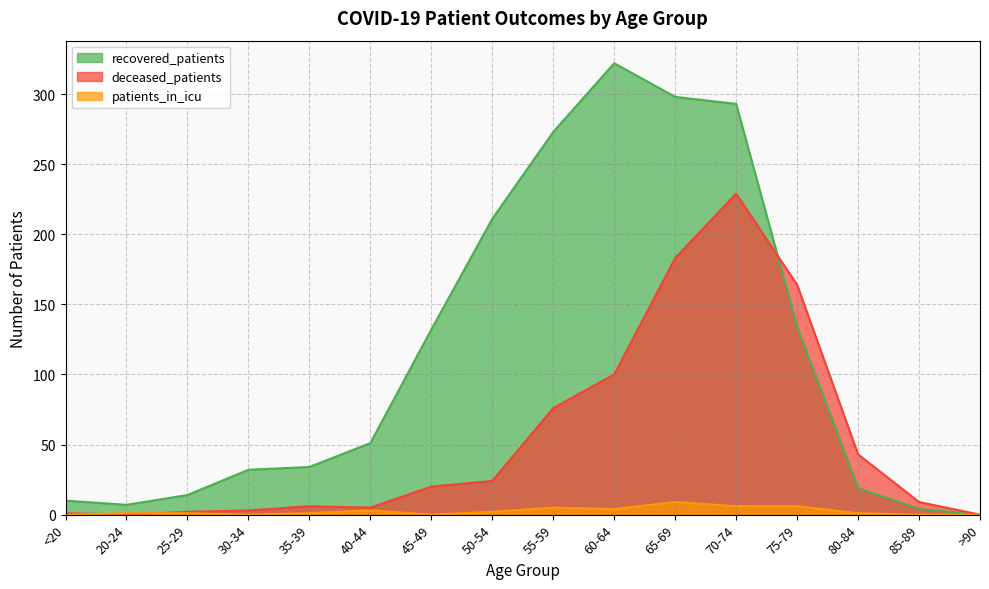

What is the difference between the second highest and minimum values in the deceased_patients series?

183